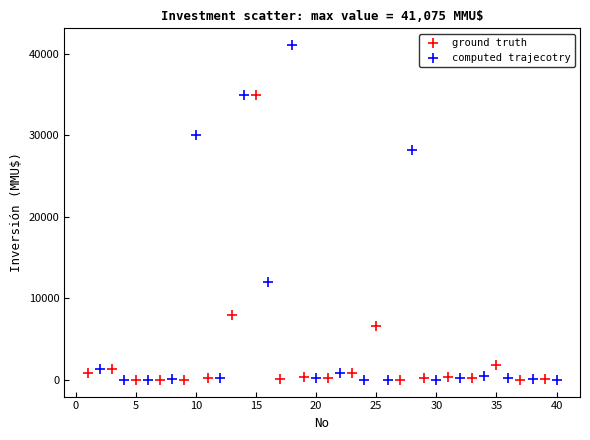

Which series has the widest spread of Y values?

computed trajecotry